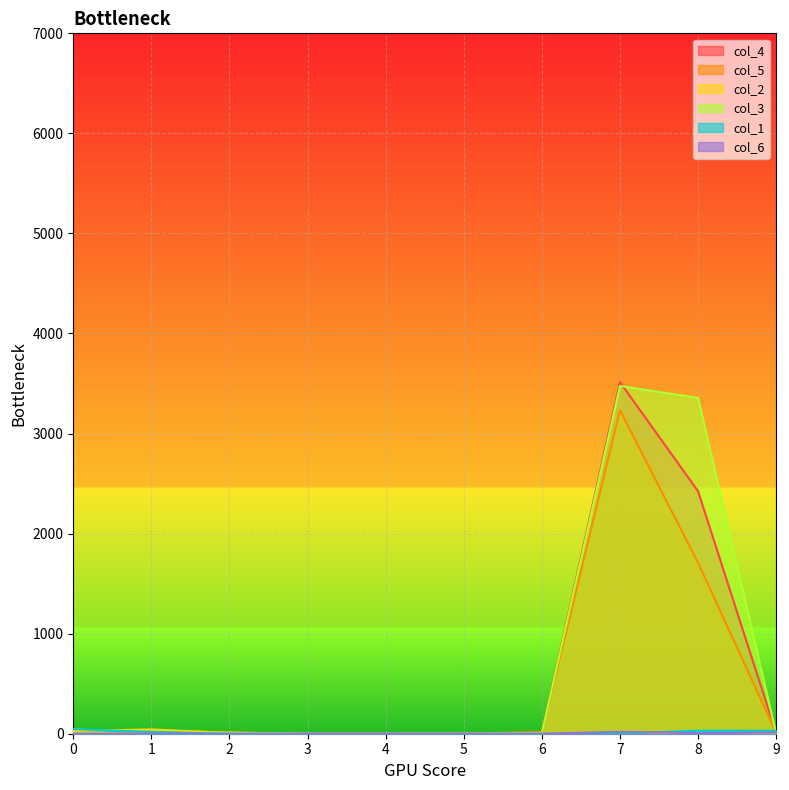

True or false: col_6 has more than 1 interior local peaks.

False